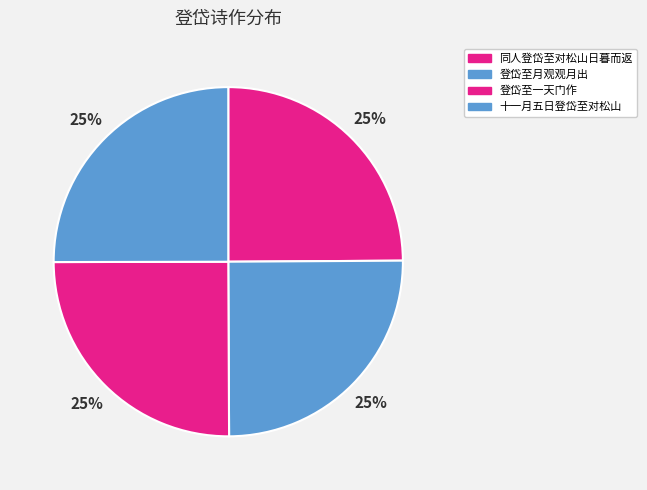

How many slices are in this pie chart?

4